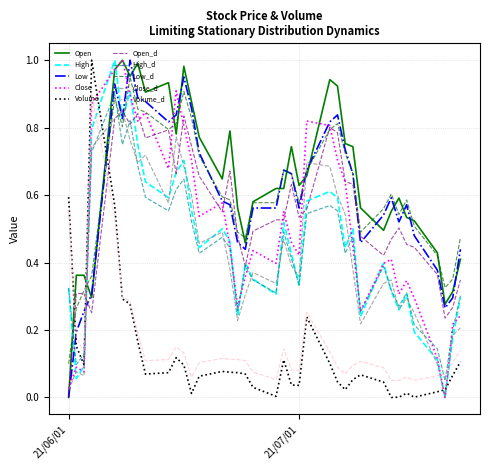

True or false: Volume and Open intersect in this chart.

True